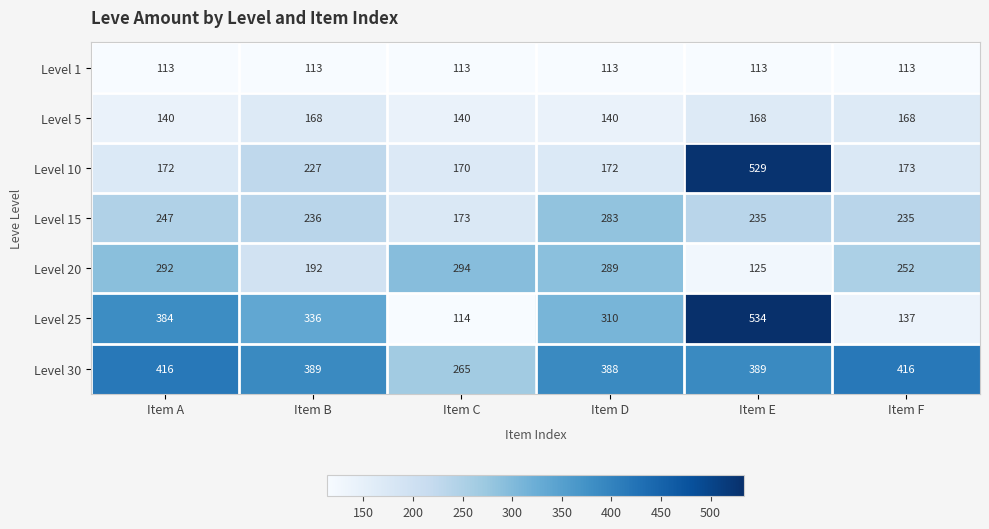

Which category has the lowest value in the Level 10 series?

Item C